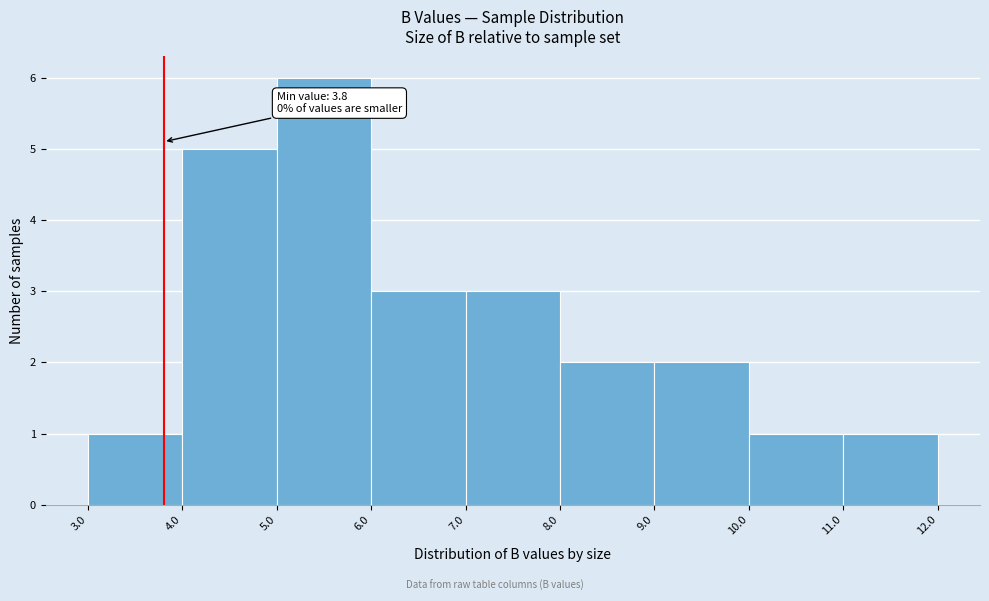

Over which range of the x-axis is the bar tallest?

5.0 to 6.0